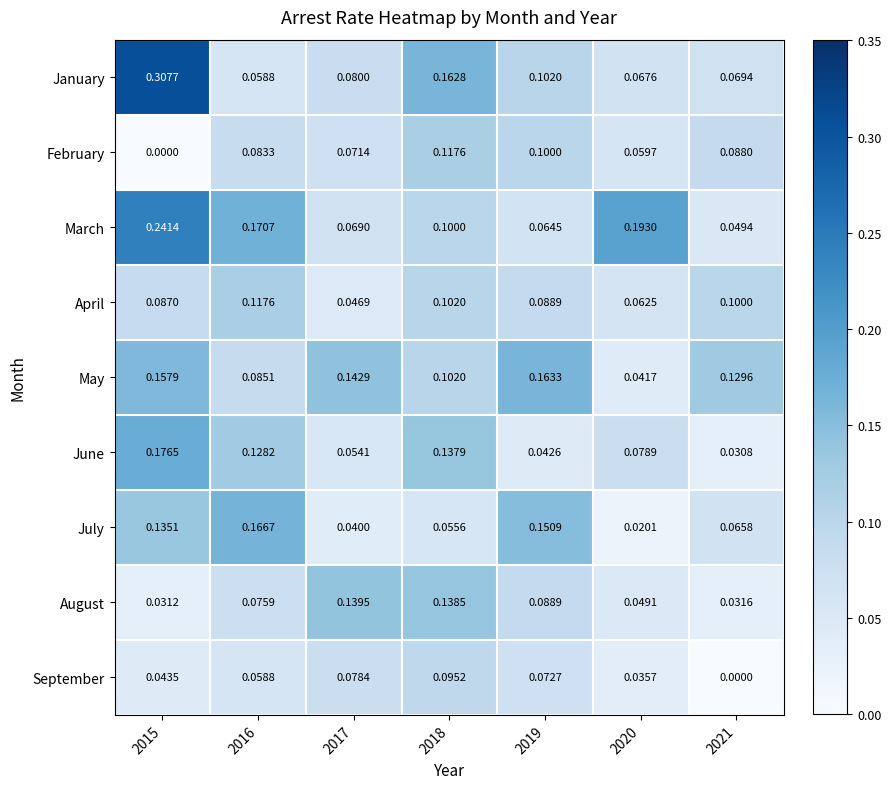

Which series changed the most between 2015 and 2021?

January